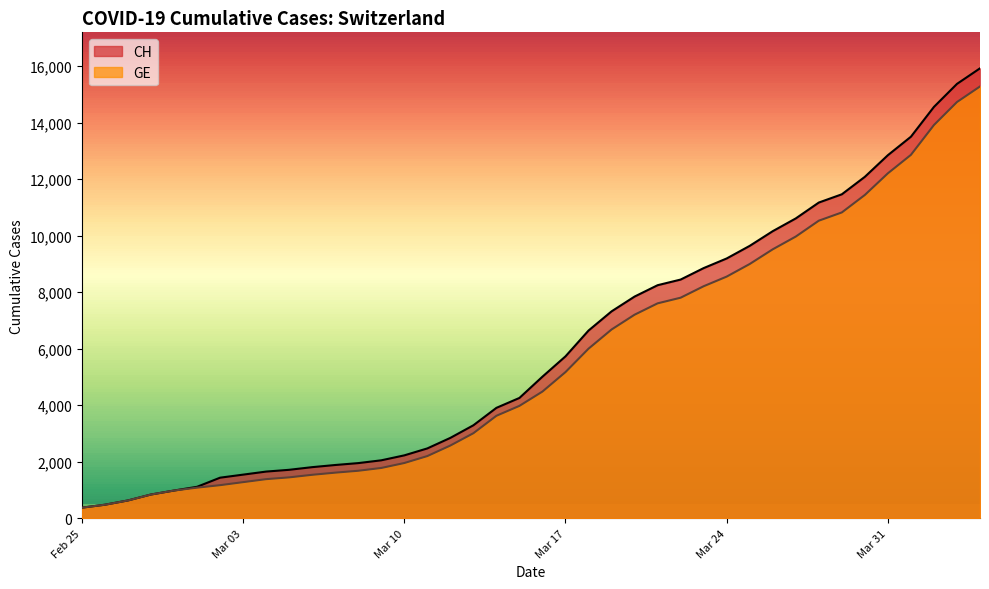

True or false: CH and GE cross at least once.

False